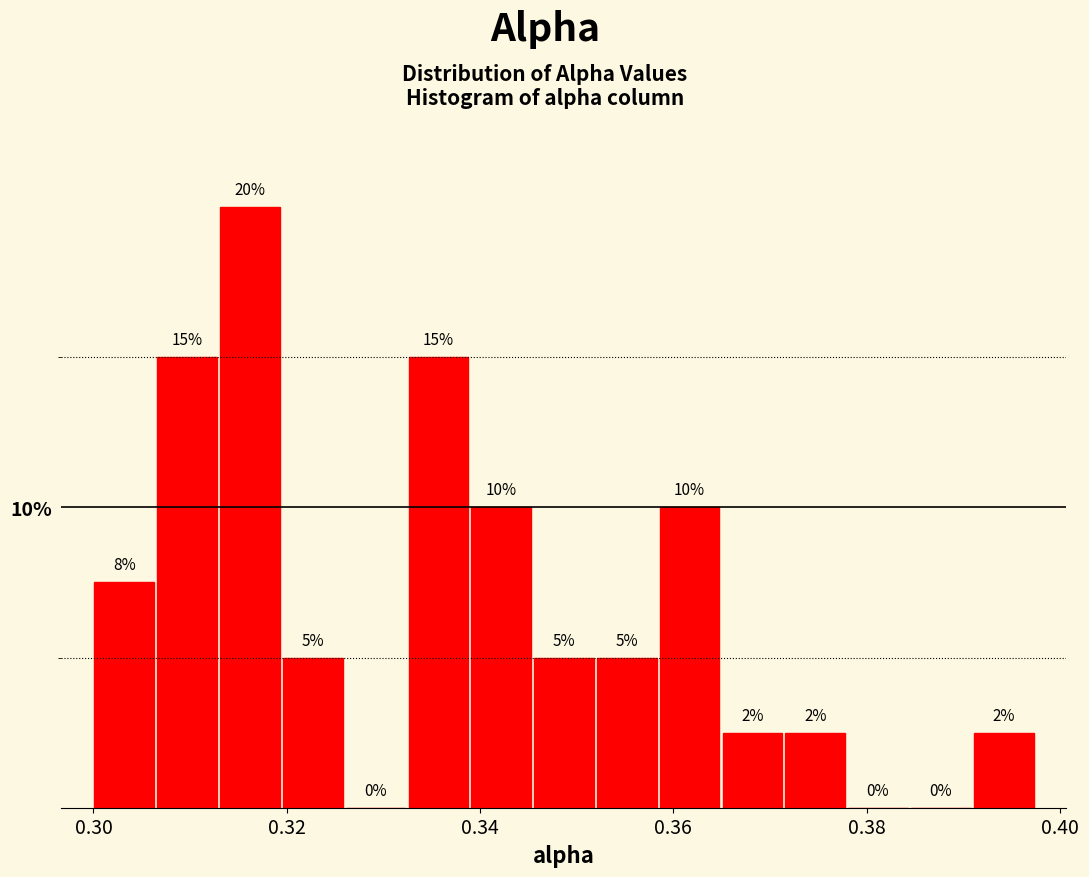

Read against the x-axis, roughly where is the centre of the tallest bar?

0.316